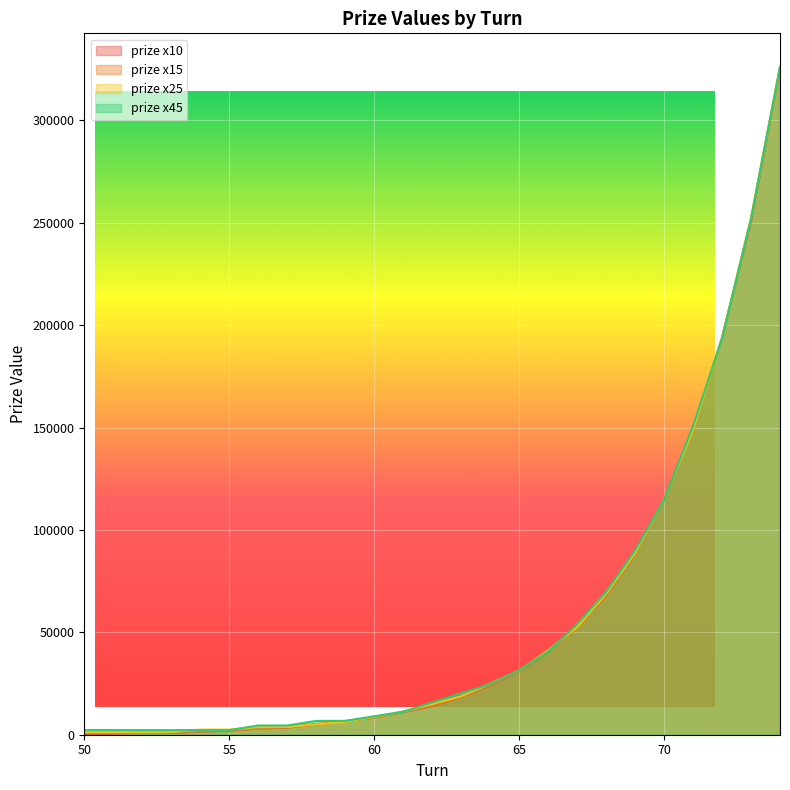

What is the total value across all series at 57?

15500